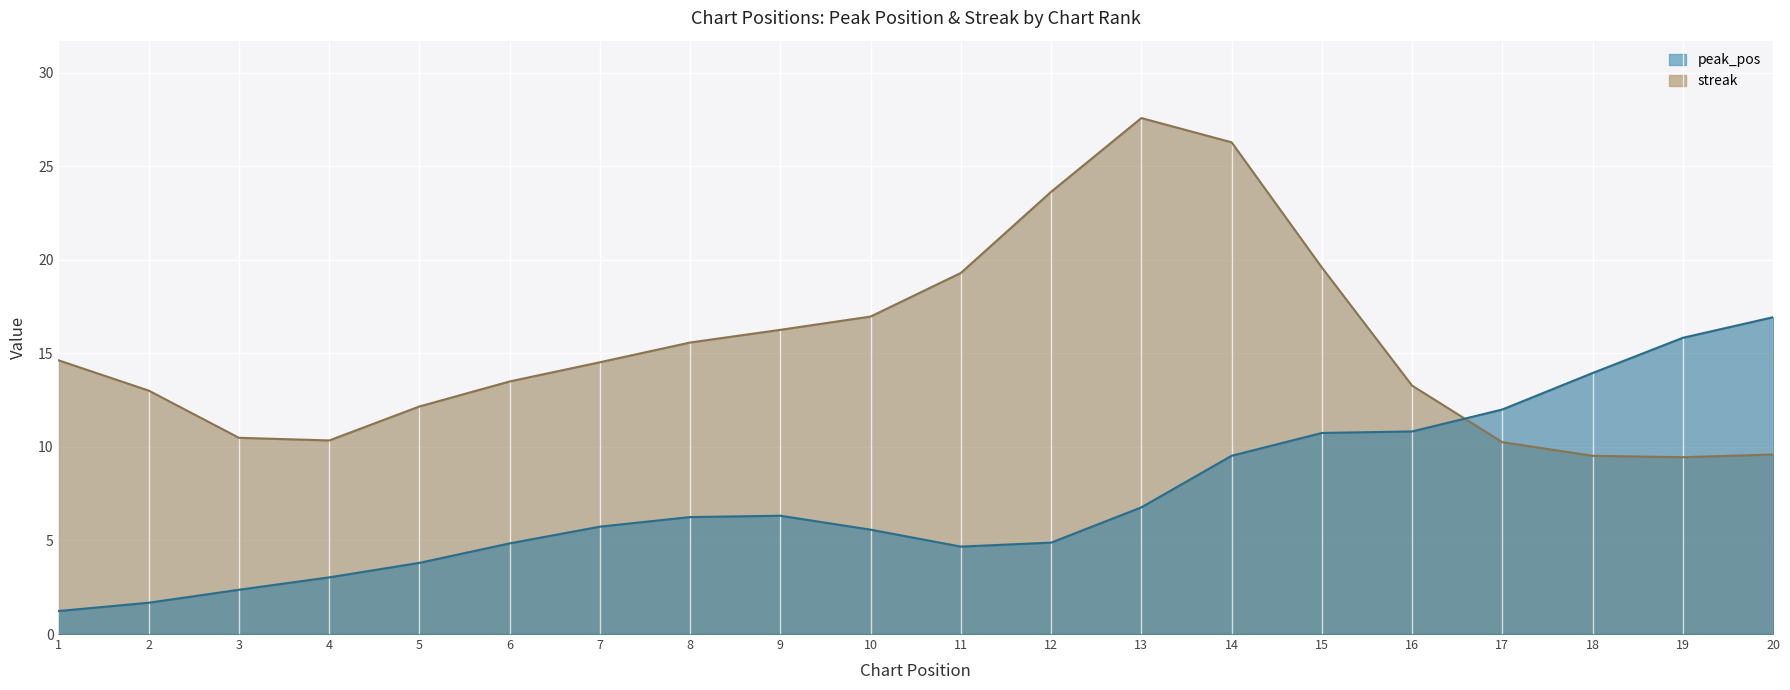

Read the streak value at 20, to the nearest 10.

10